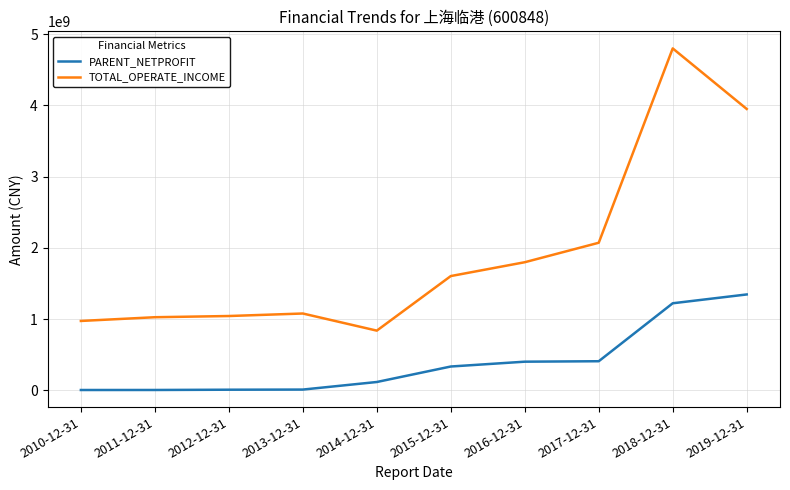

The value of PARENT_NETPROFIT at 2014-12-31 is 118232938.1. True or false?

True